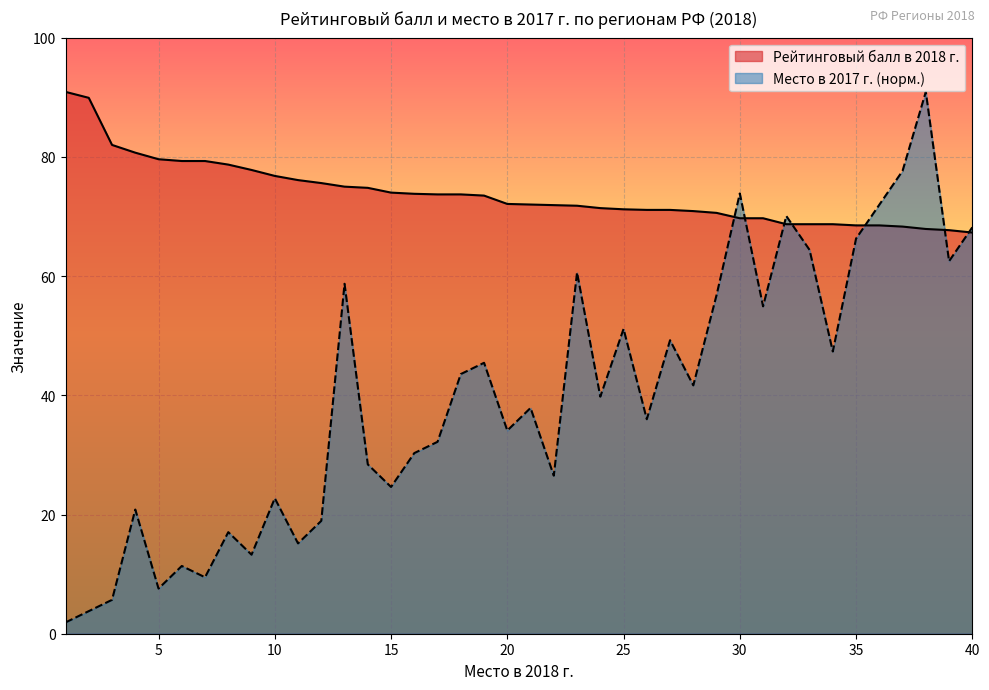

Reading right to left, list all the values displayed in this chart.

Рейтинговый балл в 2018 г.: 67.3	67.7	67.9	68.3	68.5	68.5	68.7	68.7	68.7	69.7	69.7	70.6	70.9	71.1	71.1	71.2	71.4	71.8	71.9	72.0	72.1	73.5	73.7	73.7	73.8	74.0	74.8	75.0	75.6	76.1	76.8	77.8	78.7	79.3	79.3	79.6	80.7	82.0	89.9	90.9
Место в 2017 г.: 68.2	62.5	90.9	77.6	72.0	66.3	47.3	64.4	70.1	54.9	73.9	56.8	41.7	49.2	36.0	51.1	39.8	60.6	26.5	37.9	34.1	45.5	43.6	32.2	30.3	24.6	28.4	58.7	18.9	15.2	22.7	13.3	17.0	9.5	11.4	7.6	20.8	5.7	3.8	1.9